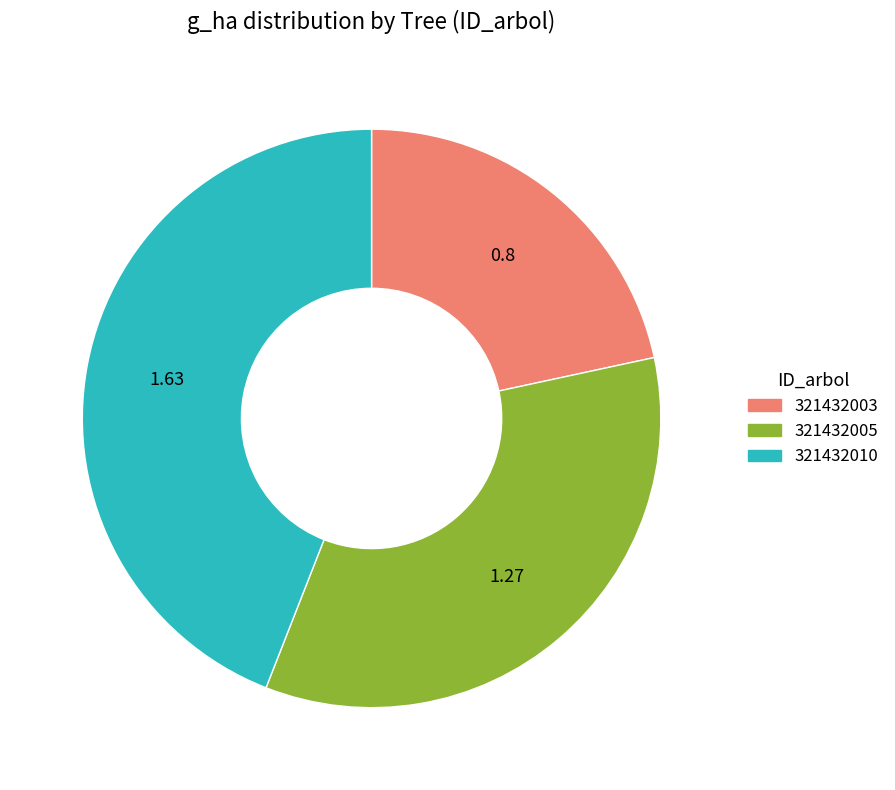

Between 321432003 and 321432010, which is larger?

321432010